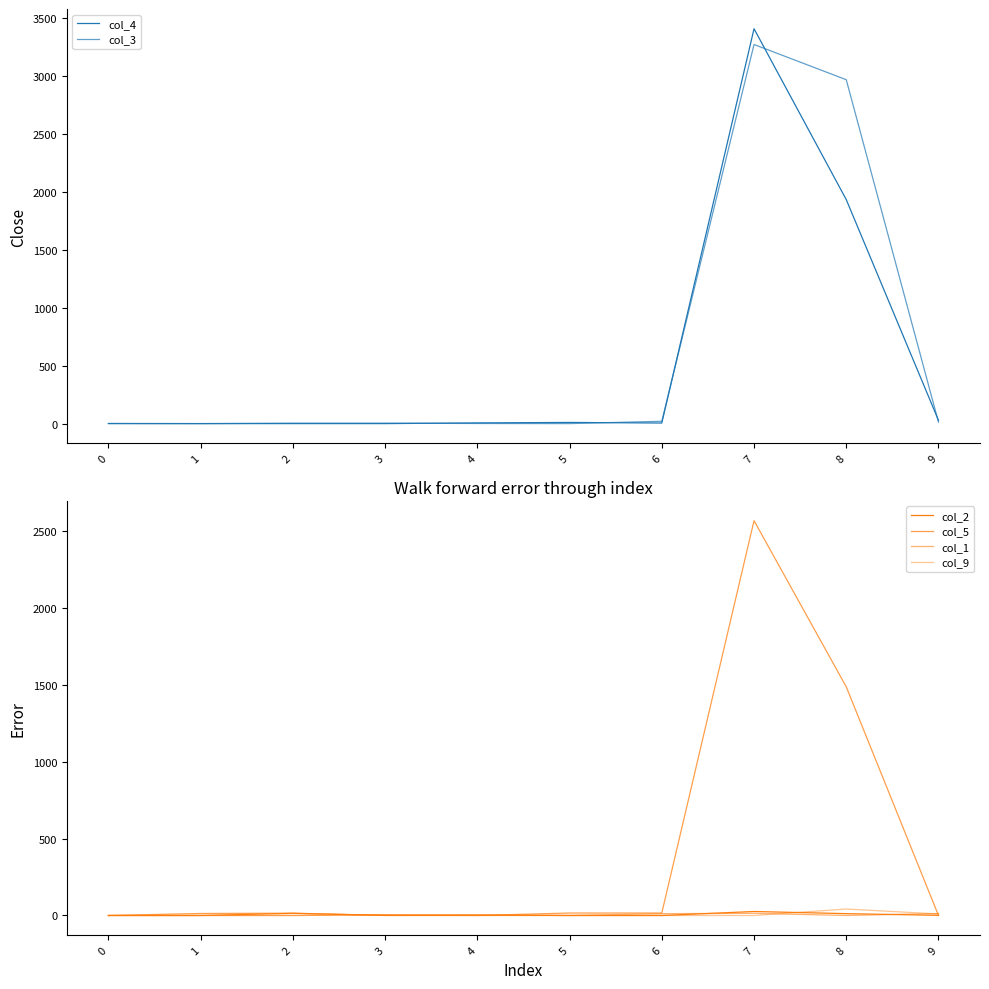

After their last crossing, which series has the higher values: col_9 or col_5?

col_9